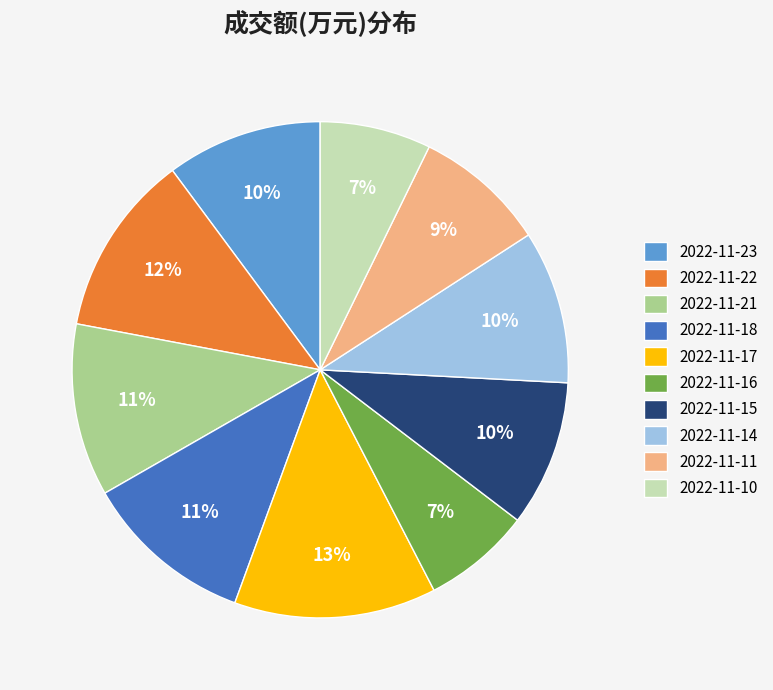

How many segments does this pie chart have?

10